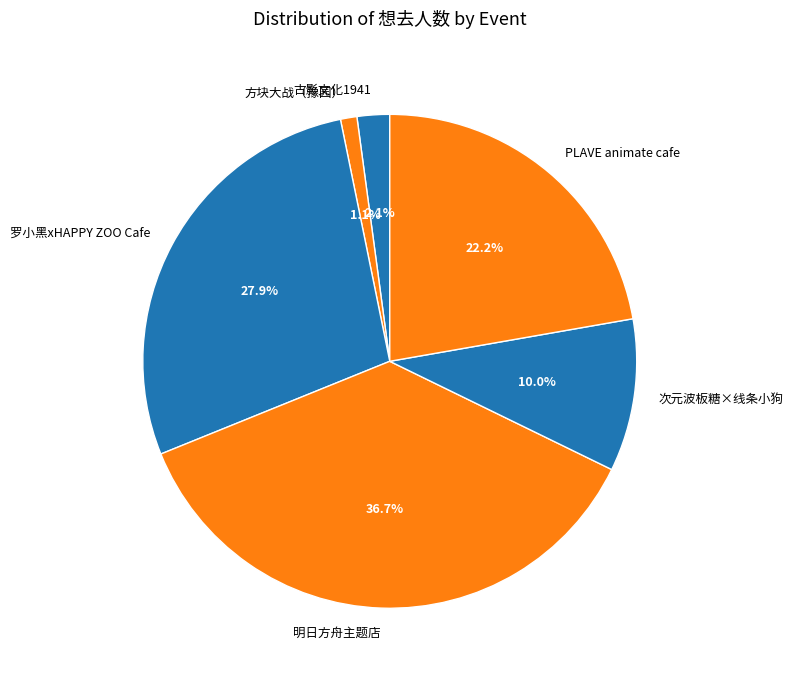

Is there a majority slice in this chart?

No